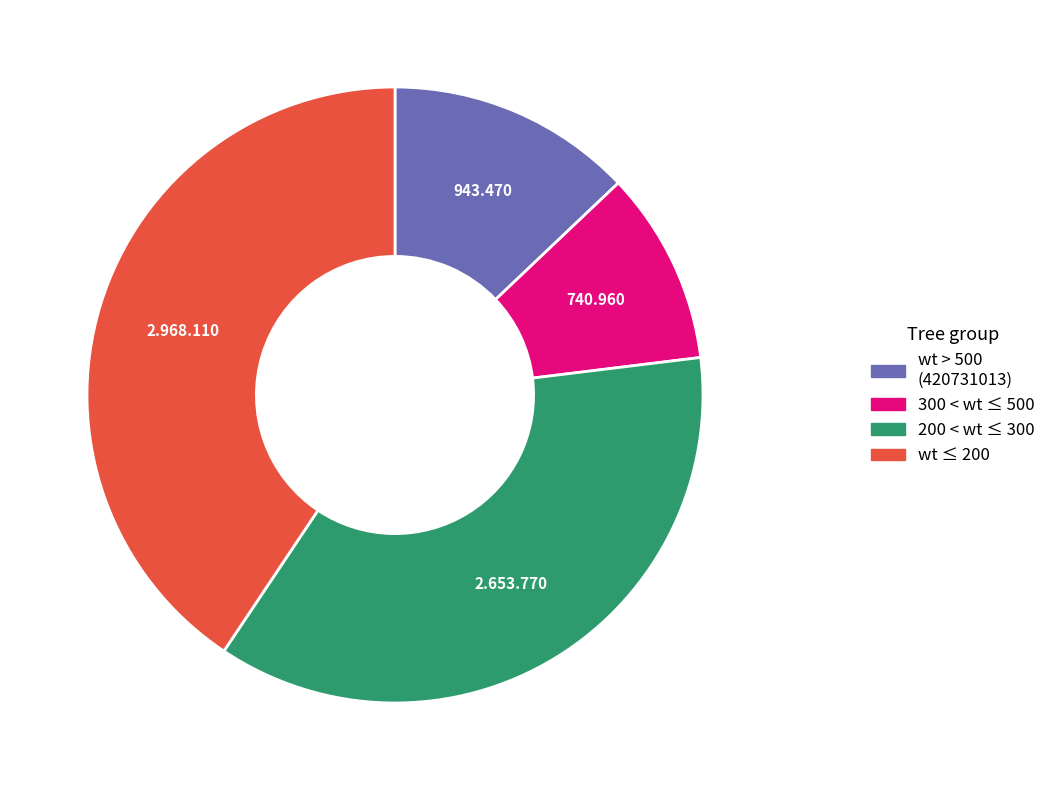

How many segments does this pie chart have?

4